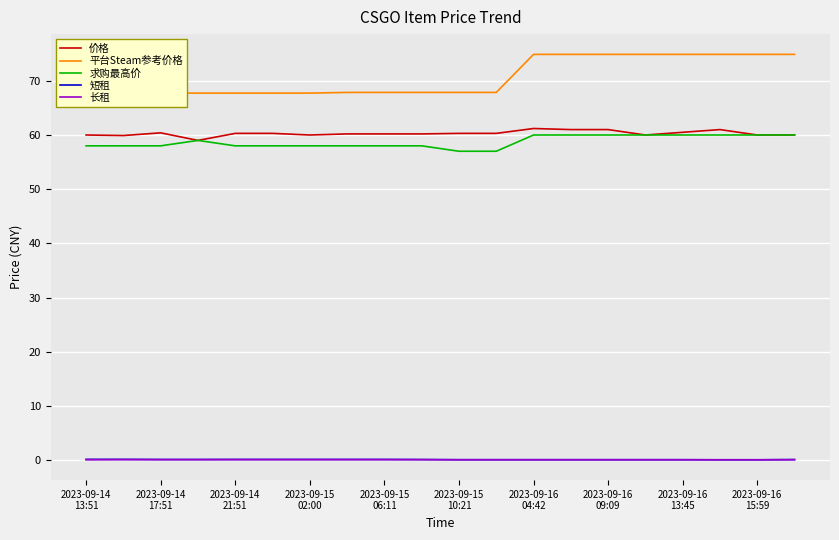

True or false: 短租 and 求购最高价 cross at least once.

False